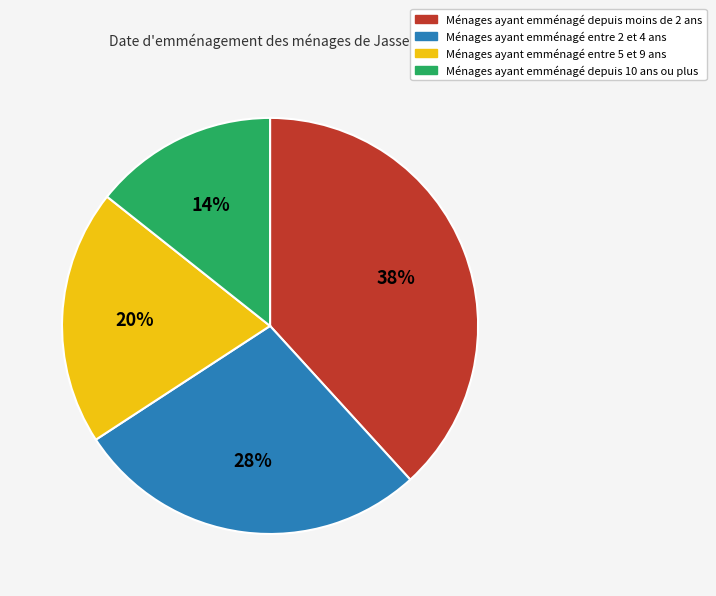

How many slices are in this pie chart?

4